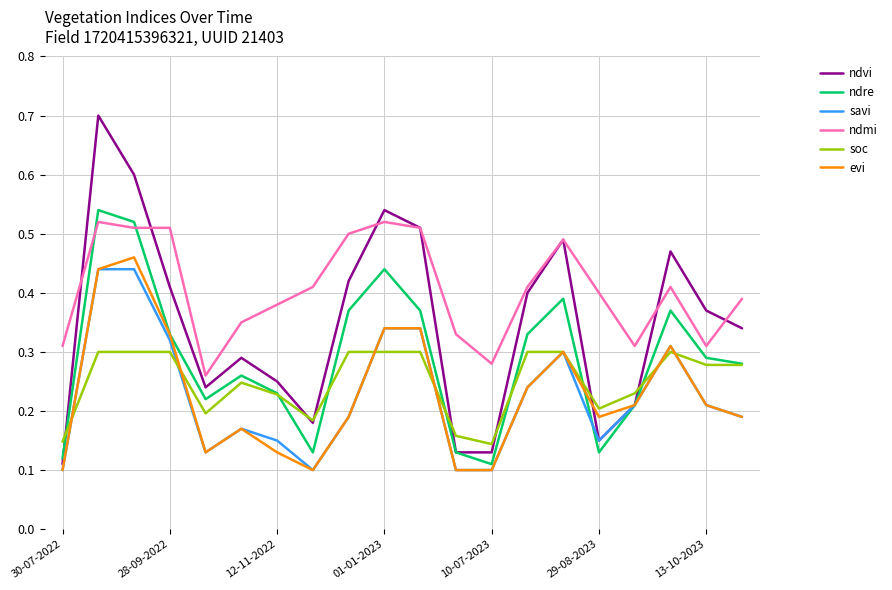

What is the greatest value displayed?

0.7